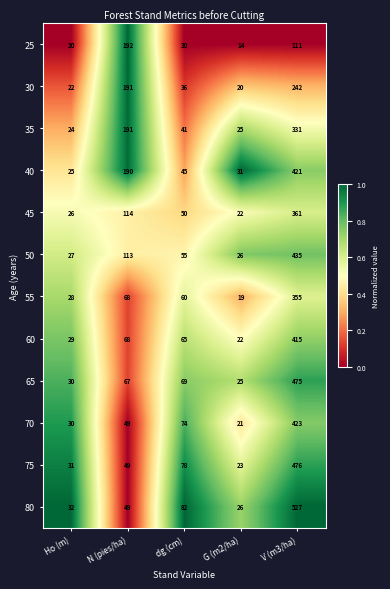

How many distinct data groups are displayed?

12